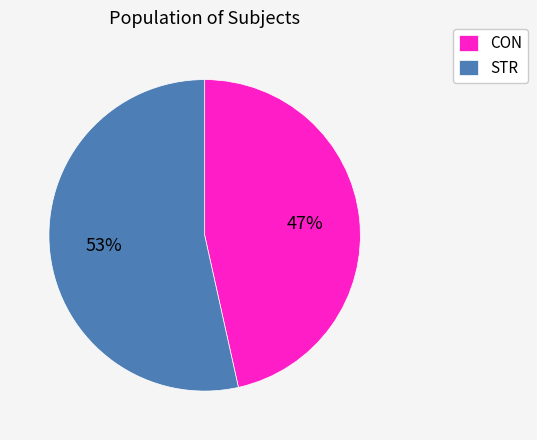

Which slice is the smallest?

CON